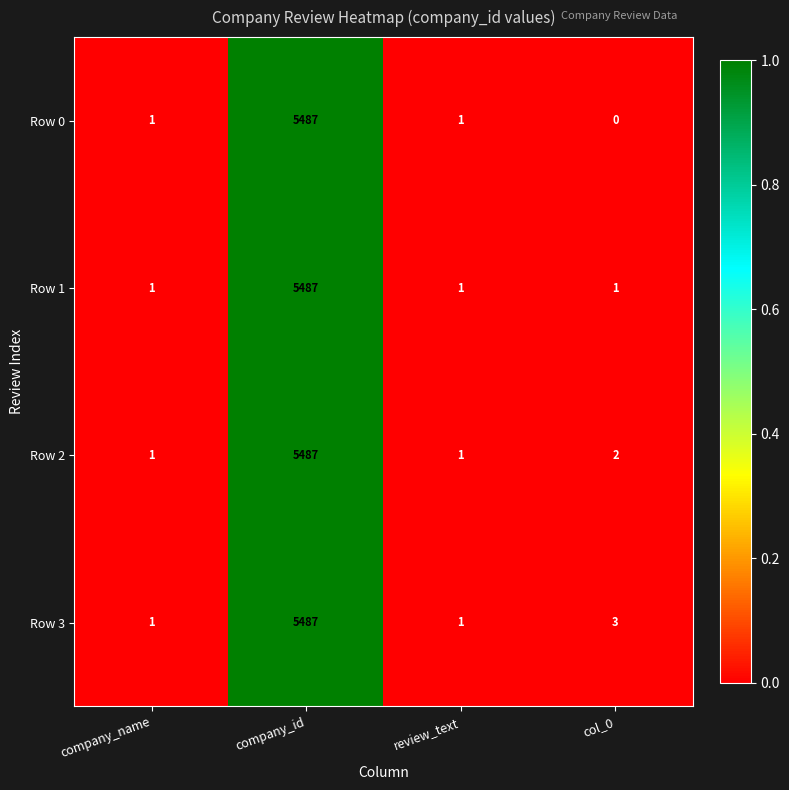

Between company_name and col_0, which series saw the biggest shift?

Row 3